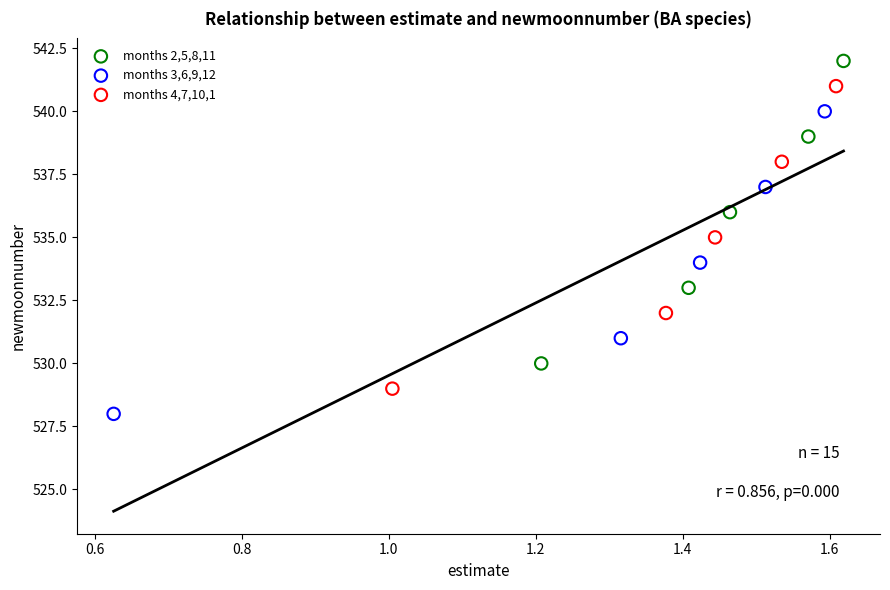

Which series reaches the maximum Y coordinate?

months 2,5,8,11